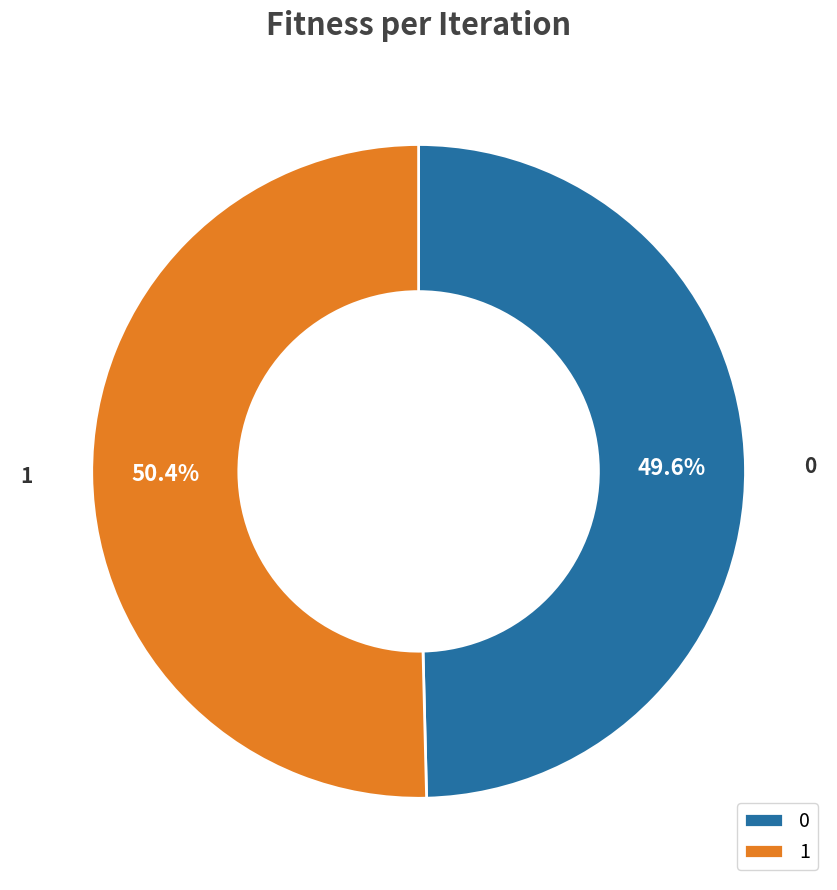

What is the total percentage of 0 and 1?

100.0%